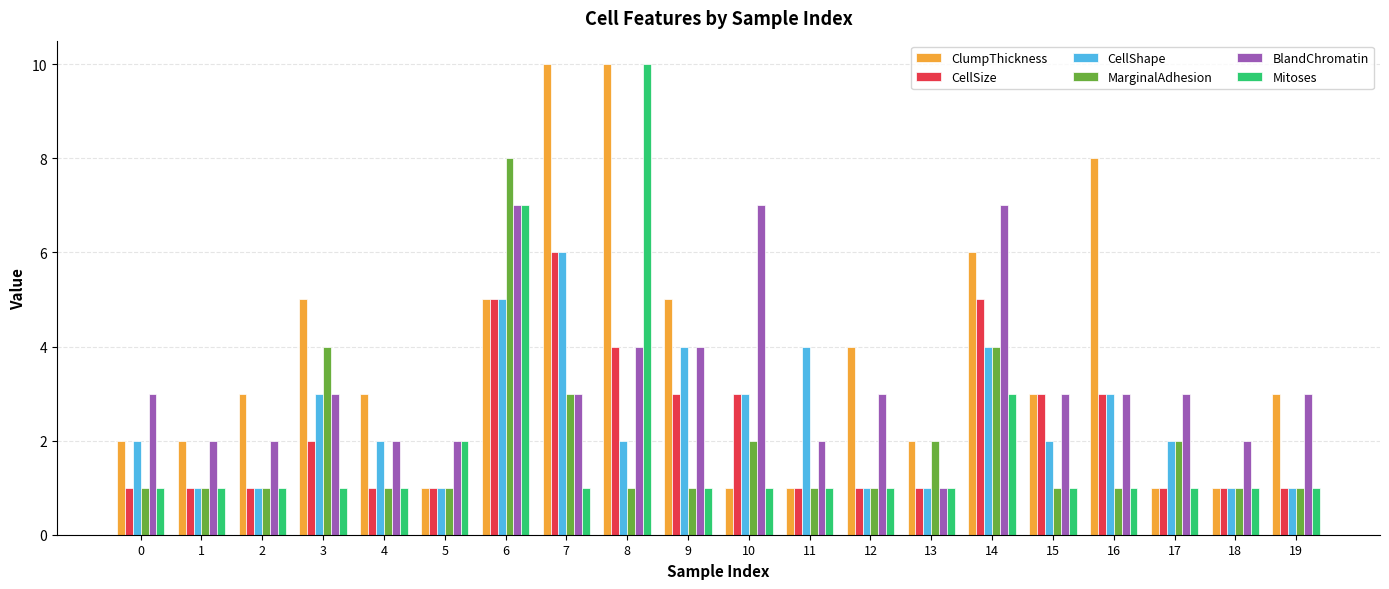

What is the spread (max minus min) of values at 10?

6